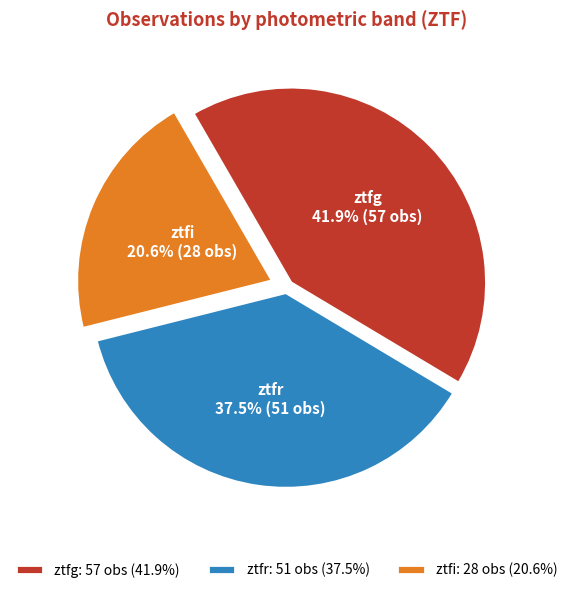

Rank the categories by value from highest to lowest.

ztfg, ztfr, ztfi